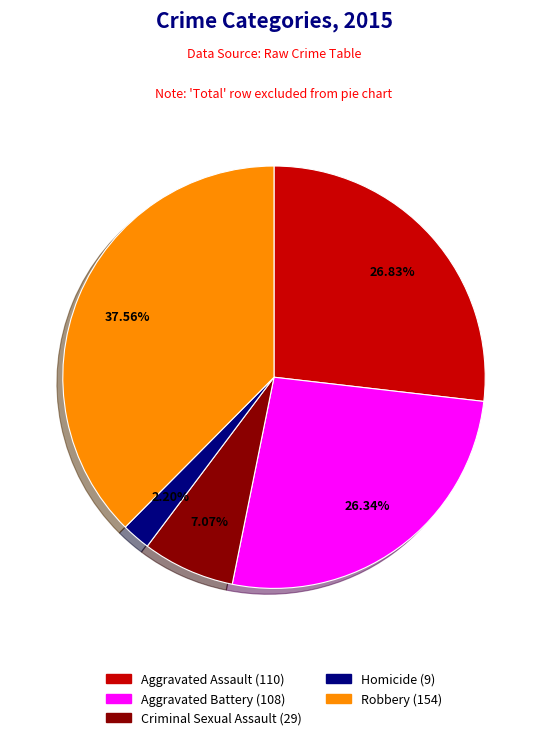

How many segments does this pie chart have?

5